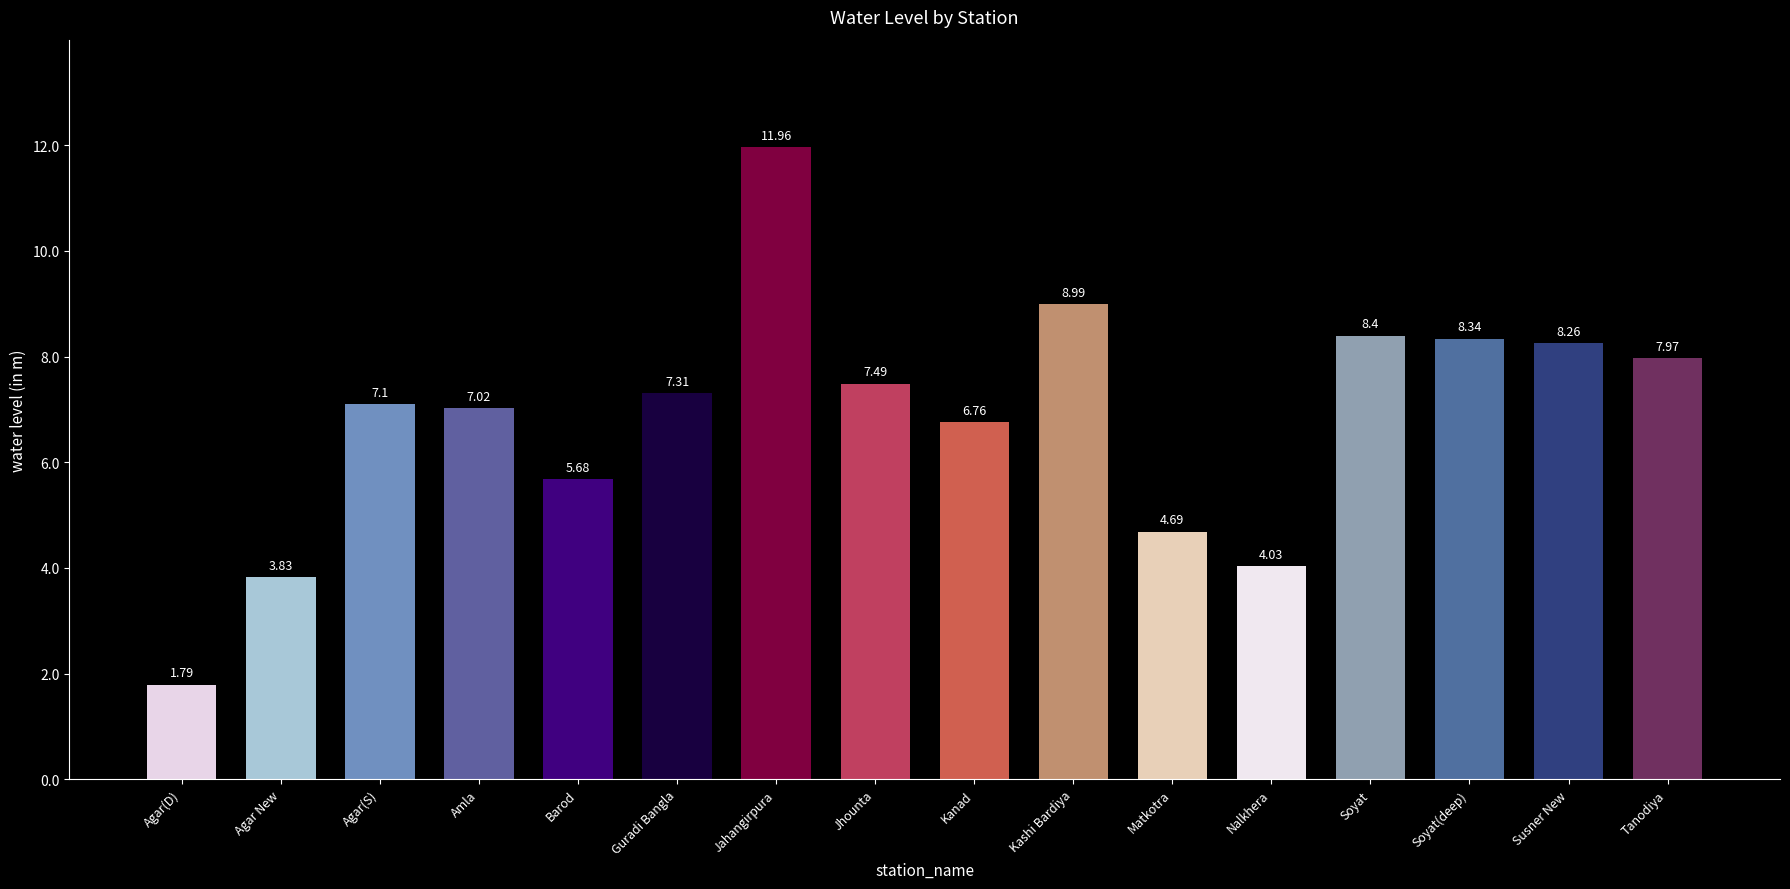

Count the number of categories in the chart.

16